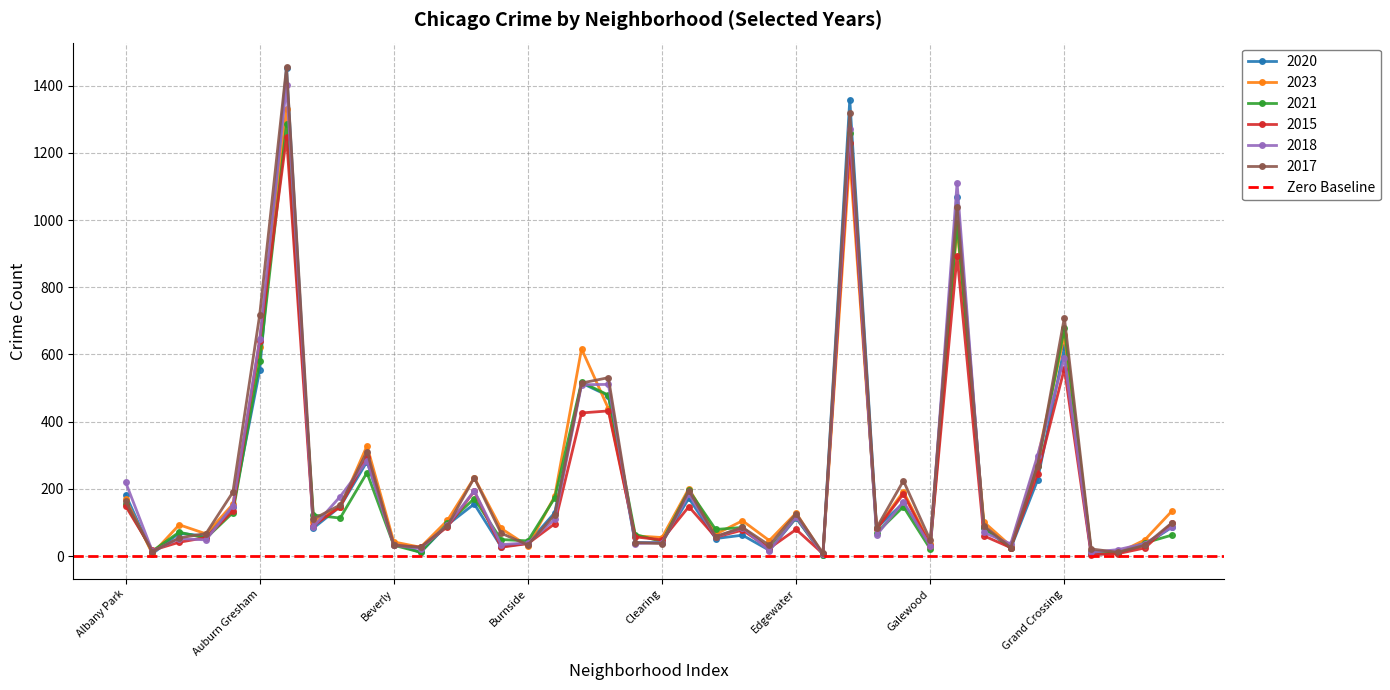

What is the highest value of the 2021 series?

1286